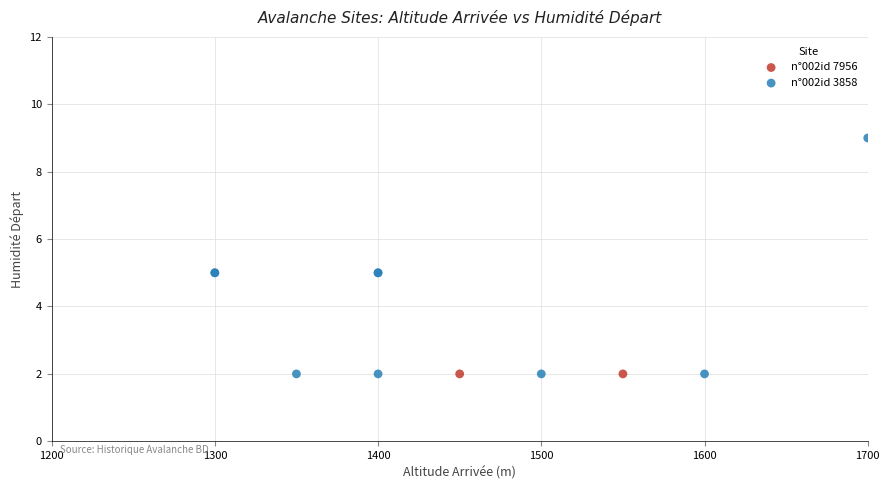

What are all the series names shown in the legend?

n°002id 7956, n°002id 3858